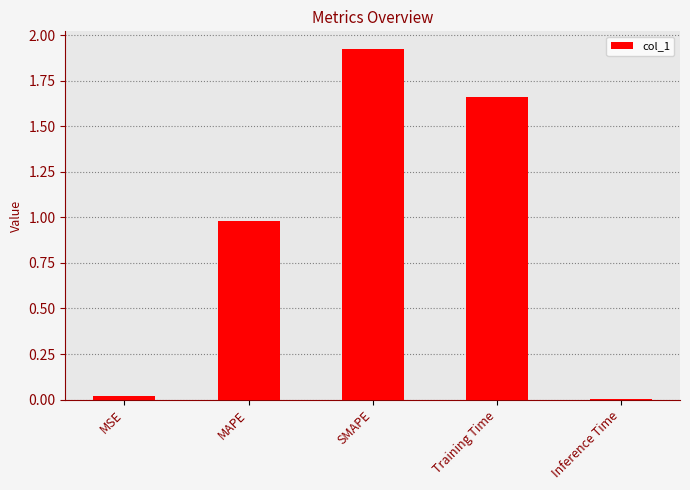

What is the sum of the values at Inference Time and MAPE?

1.0